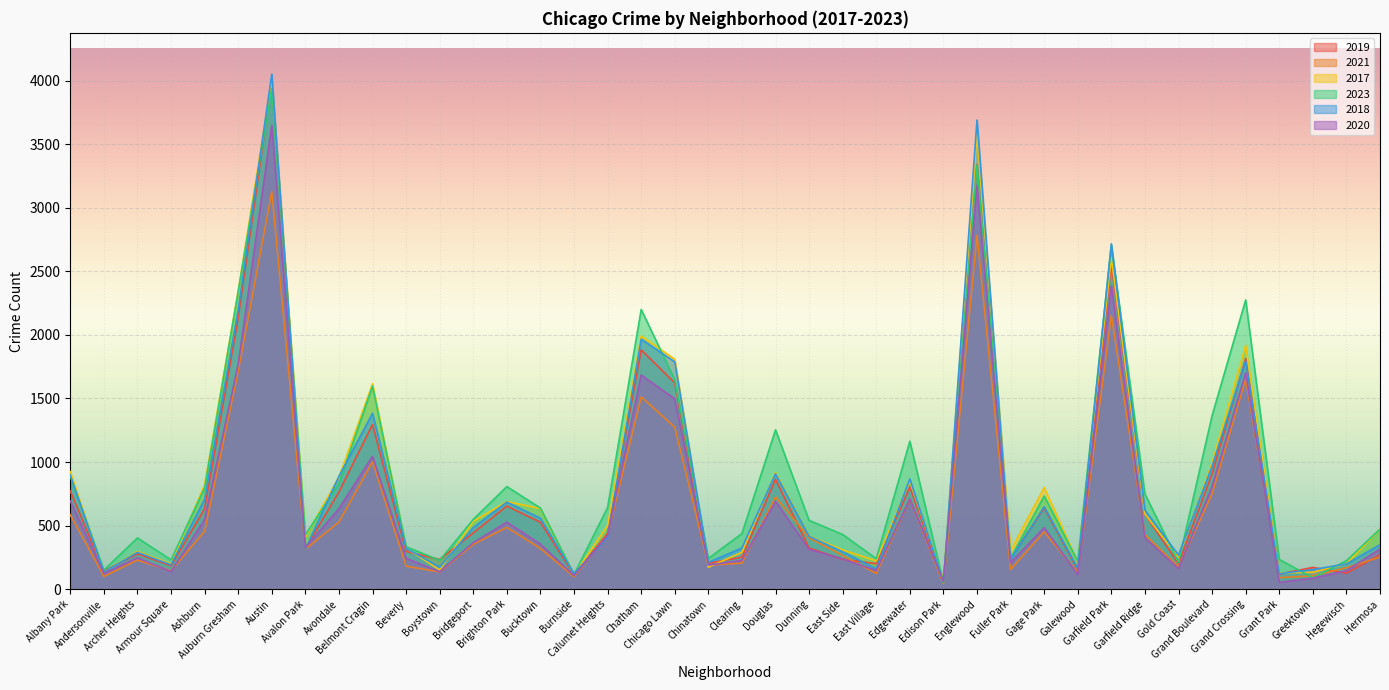

True or false: 2023 has more than 0 interior local peaks.

True